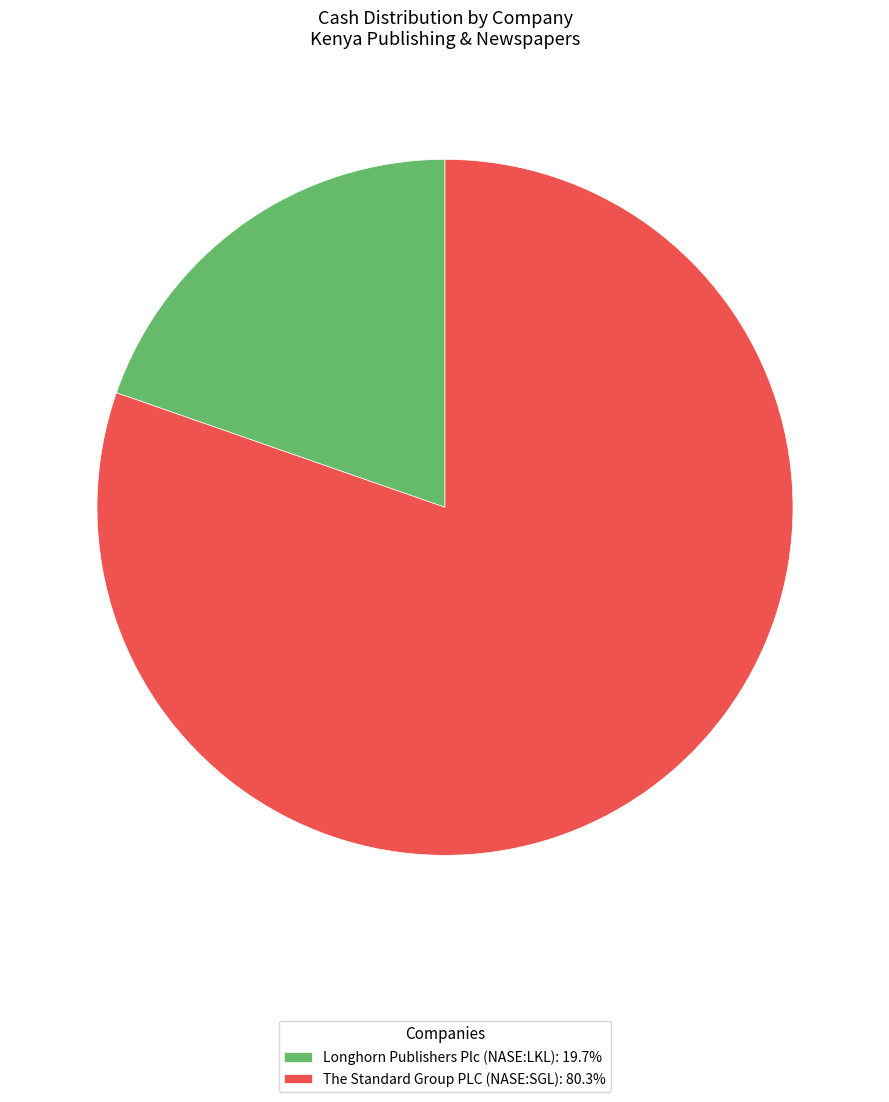

Does Longhorn Publishers Plc (NASE:LKL): 19.7% account for over 50% of the chart?

No